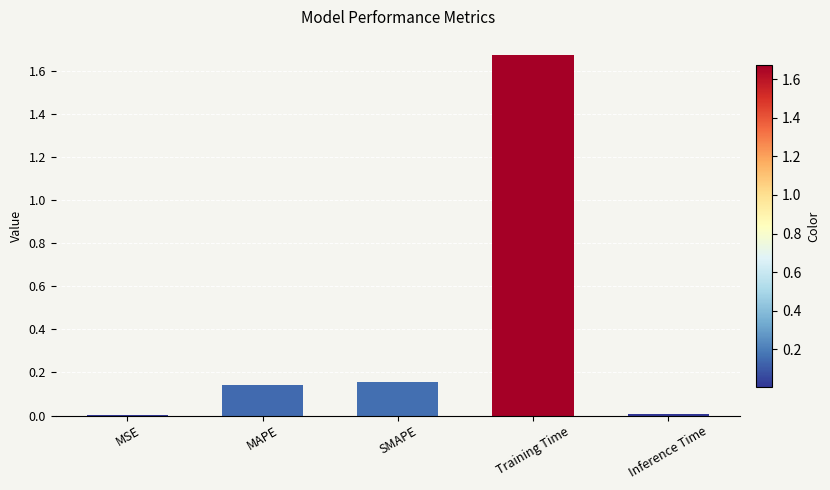

The chart shows a value of 0.0 at Inference Time. True or false?

True